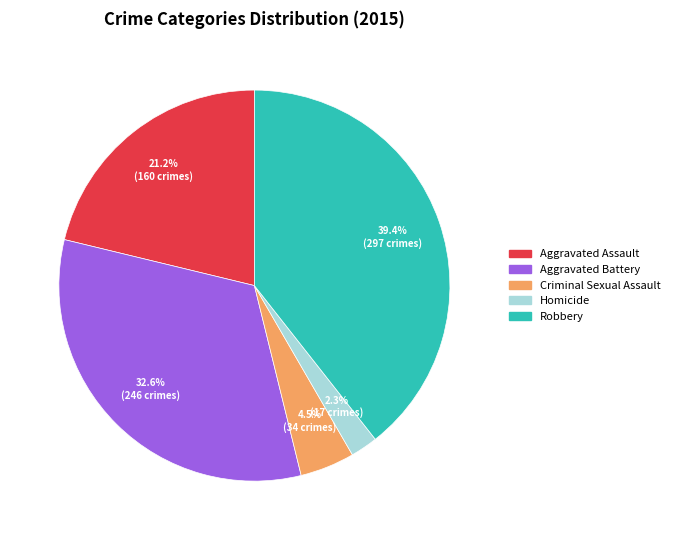

To the nearest percent, what is the average slice percentage?

20%